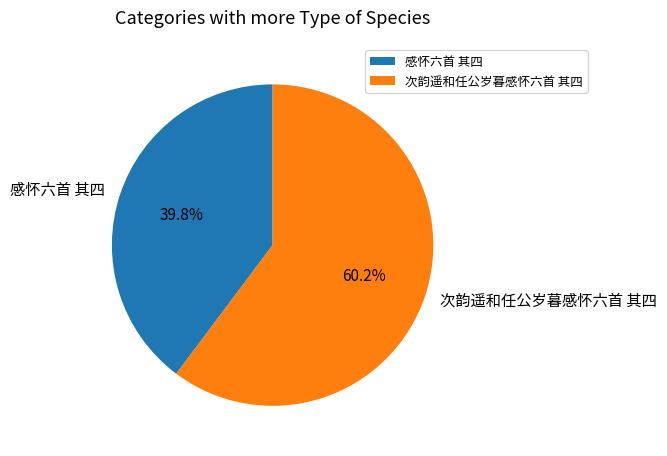

Is it true that 感怀六首 其四 is 40% of the pie?

True